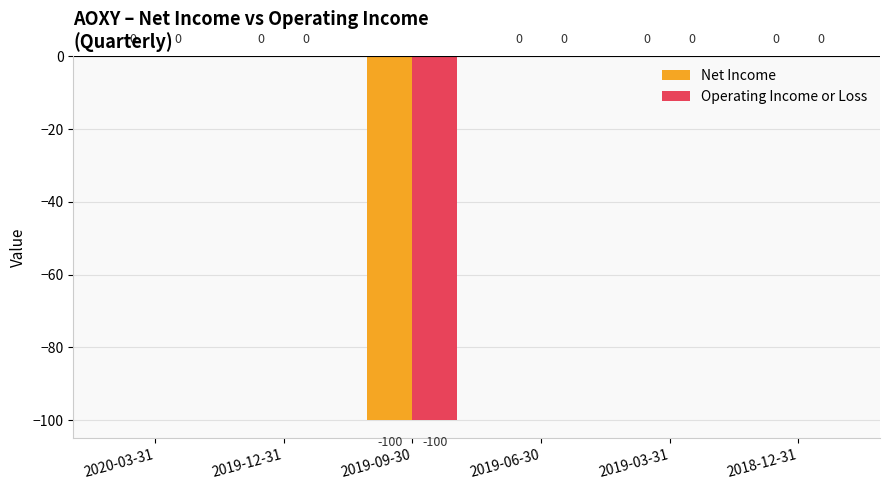

True or false: Net Income has a value of 56 at 2020-03-31.

False